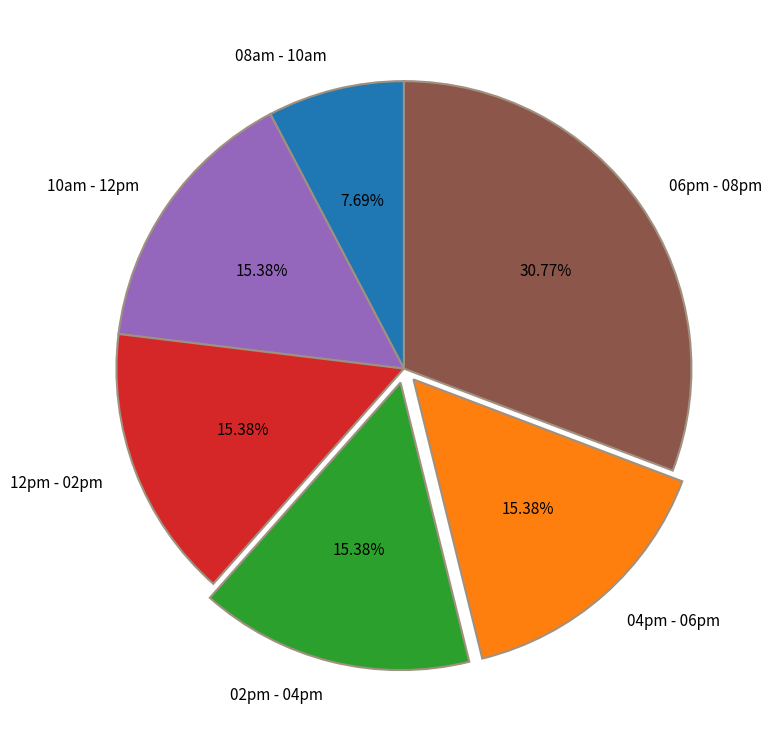

To the nearest percent, what portion does 06pm - 08pm represent?

31%